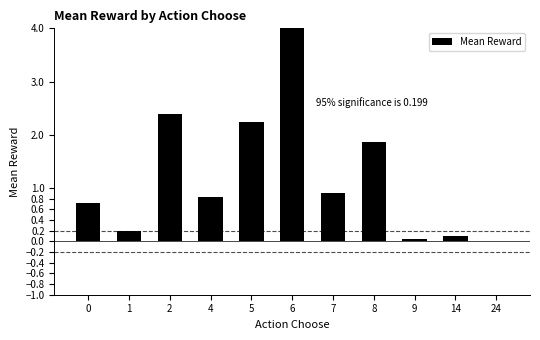

The value at 14 is 0.1. True or false?

False